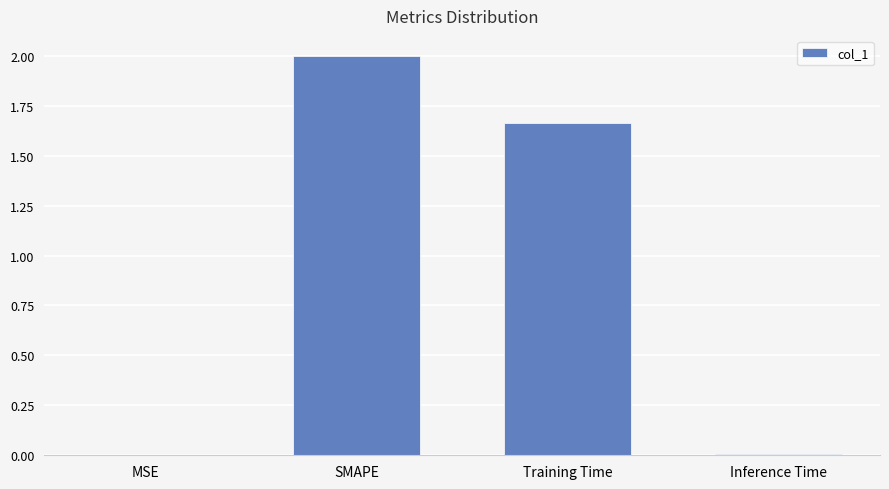

Is it true that the value at Training Time is 2.8?

False